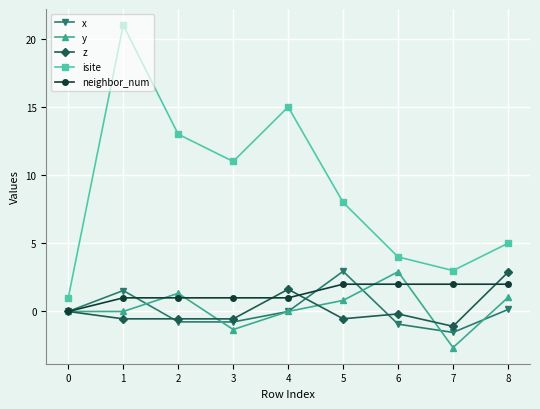

True or false: isite and neighbor_num intersect in this chart.

False